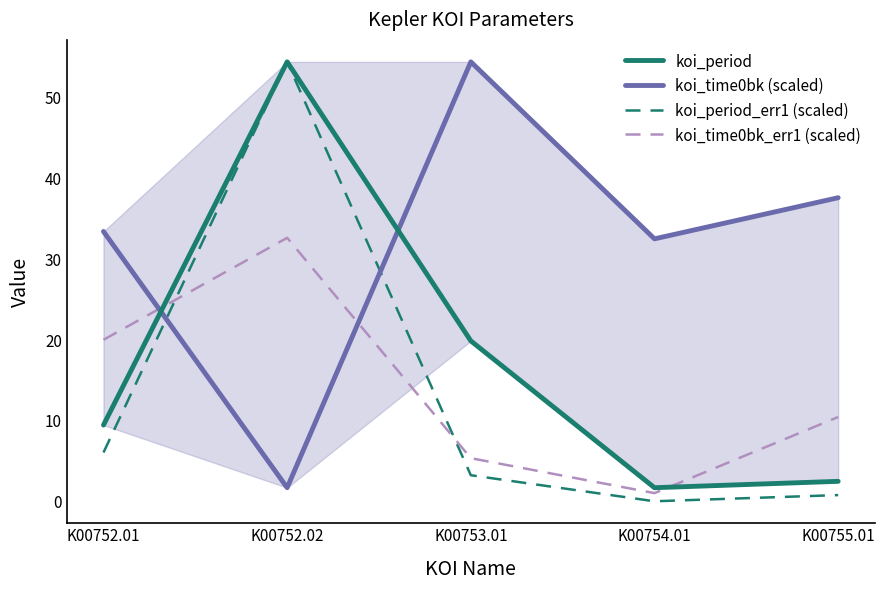

In koi_period, how many points are lower than both neighbors (excluding endpoints)?

1